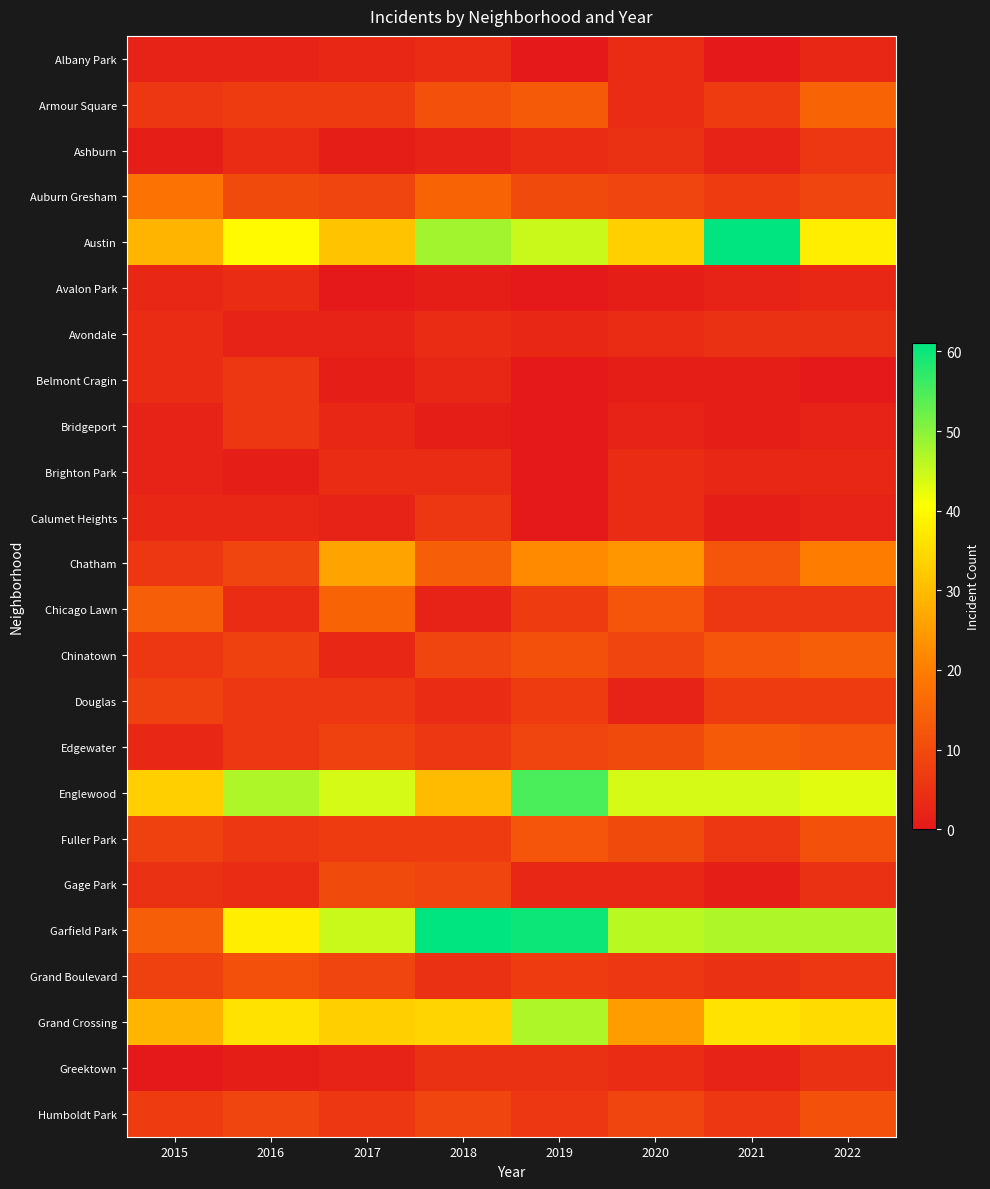

Which series has the largest total across all categories?

Garfield Park